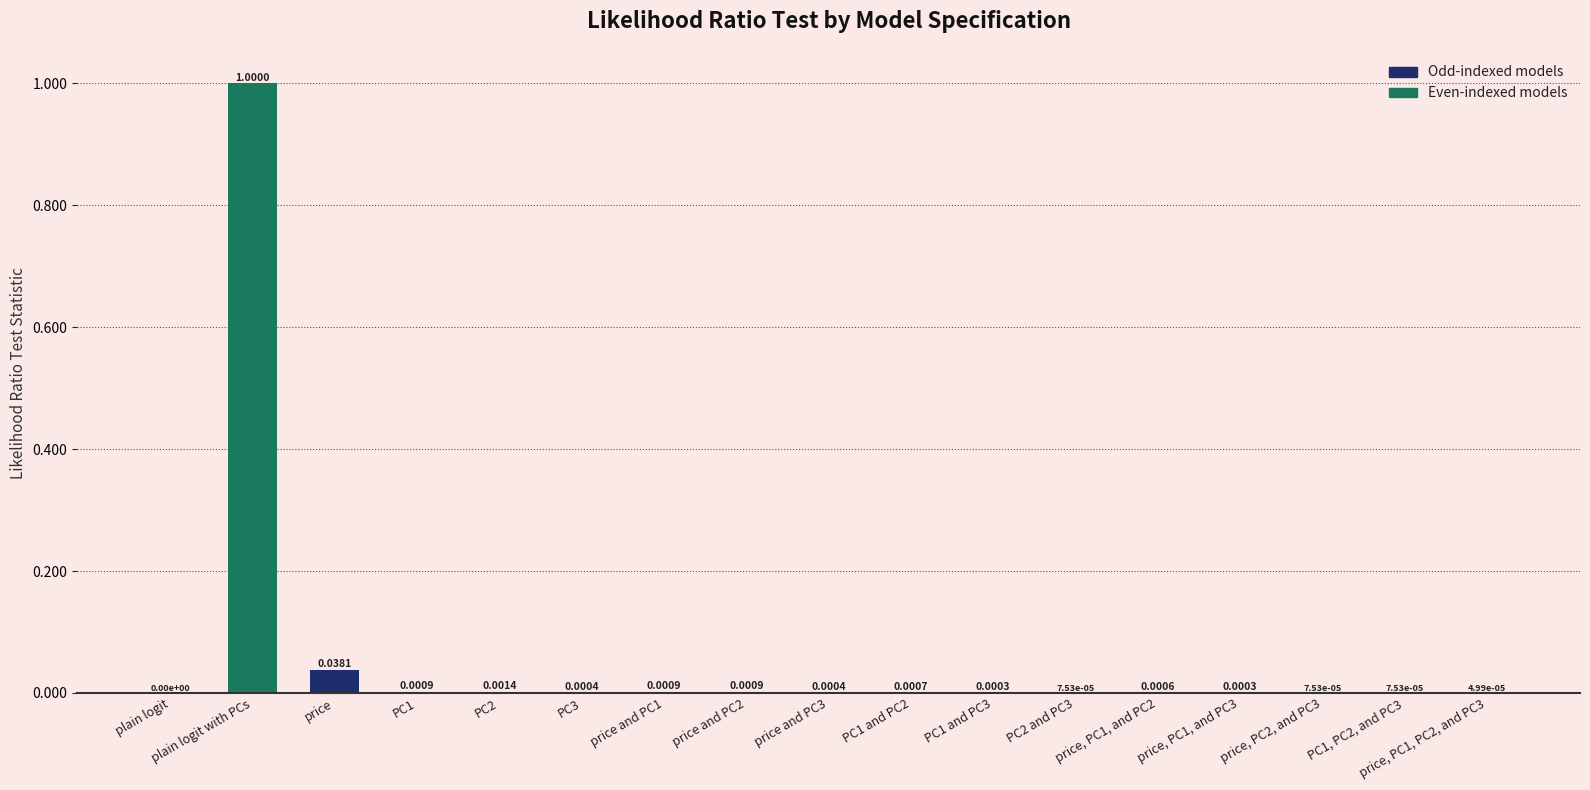

What is the change in value from plain logit with PCs to price, PC1, PC2, and PC3?

-1.0